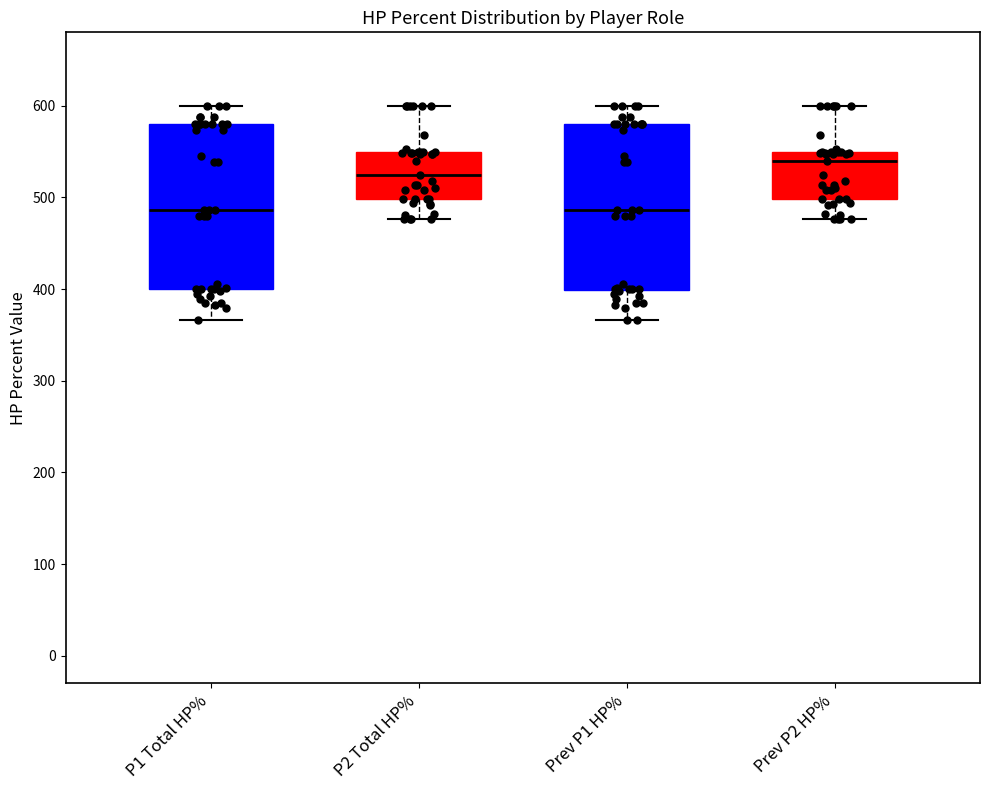

Reading left to right, transcribe this box plot: for each box, give where its median line is, the range the box spans, and where its two whiskers end, as read against the y-axis. The values are not printed on the chart, so give them approximately, as read against the axis.

P1 Total HP%: median 490, box 400 to 580, whiskers 370 to 600
P2 Total HP%: median 520, box 500 to 550, whiskers 480 to 600
Prev P1 HP%: median 490, box 400 to 580, whiskers 370 to 600
Prev P2 HP%: median 540, box 500 to 550, whiskers 480 to 600